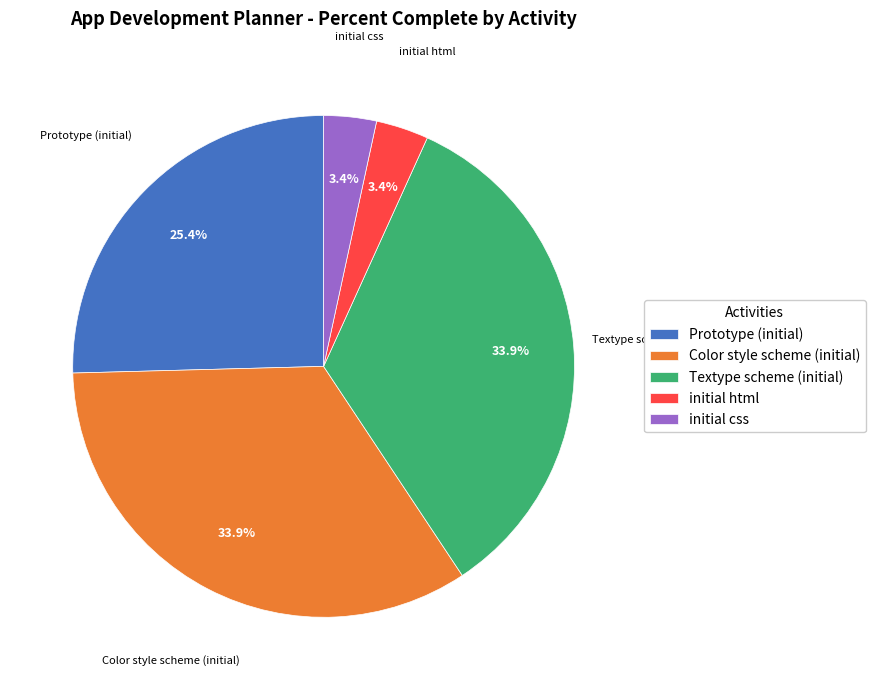

Is initial html the majority of the pie?

No